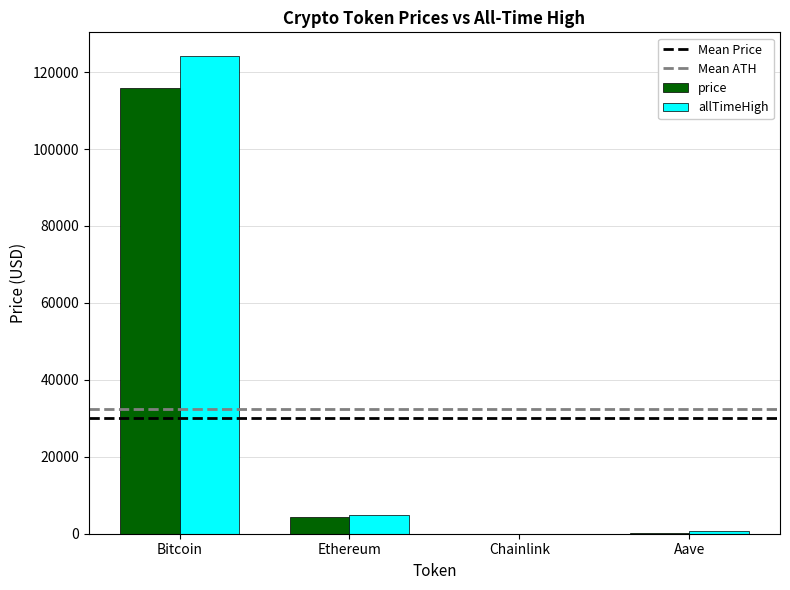

At which label does allTimeHigh first exceed 4946?

Bitcoin